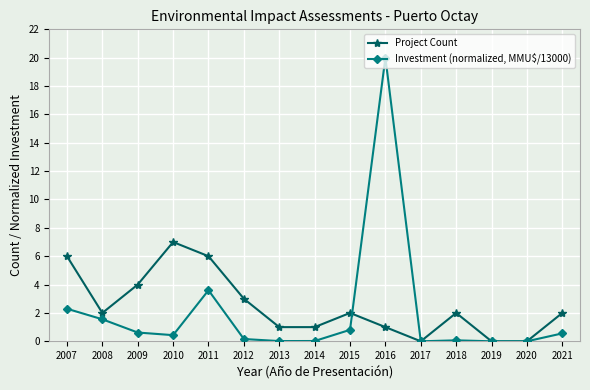

Rank the series by their average value, from lowest to highest.

Investment (normalized, MMU$/13000), Project Count